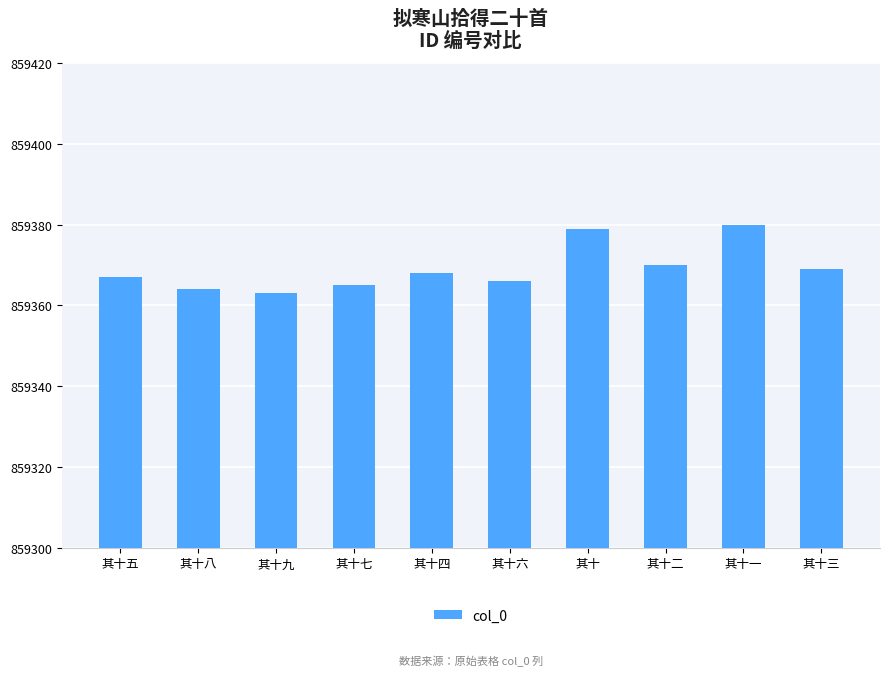

What is the maximum value shown in the chart?

859380